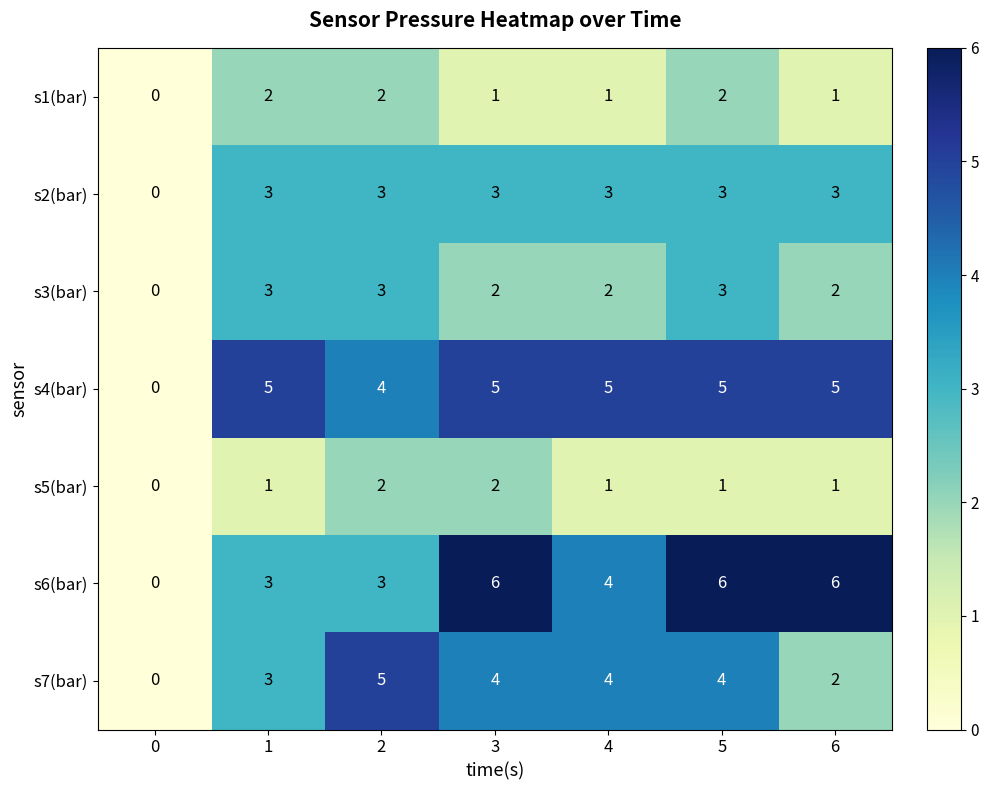

What is the spread (max minus min) of values at 4?

4